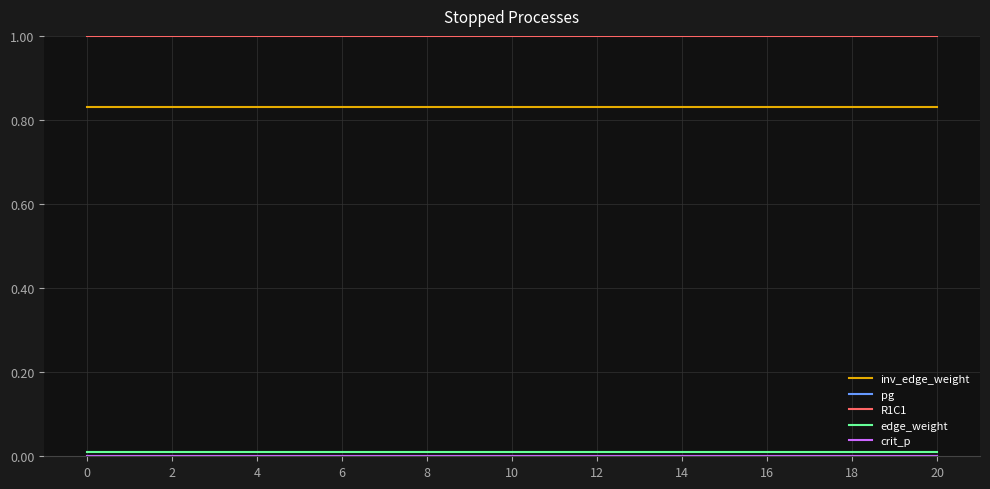

Does the chart display data point markers on the line(s)?

No